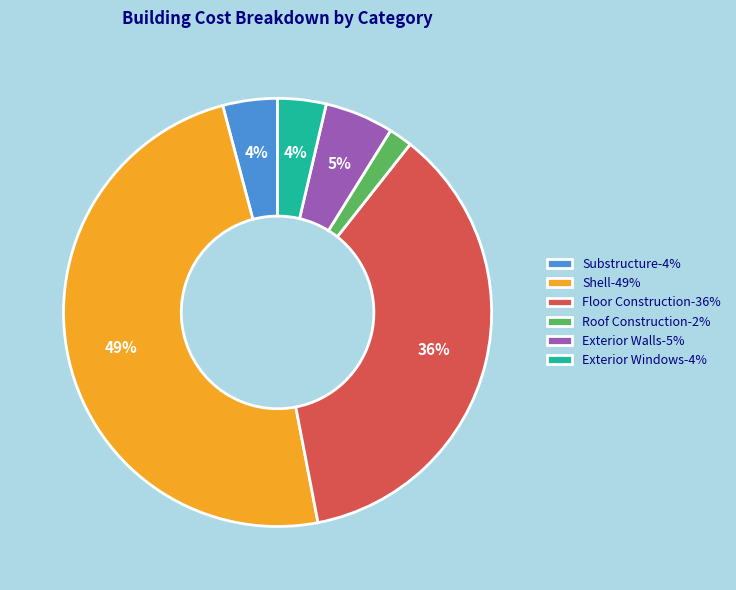

True or false: Exterior Walls accounts for 1% of the total.

False